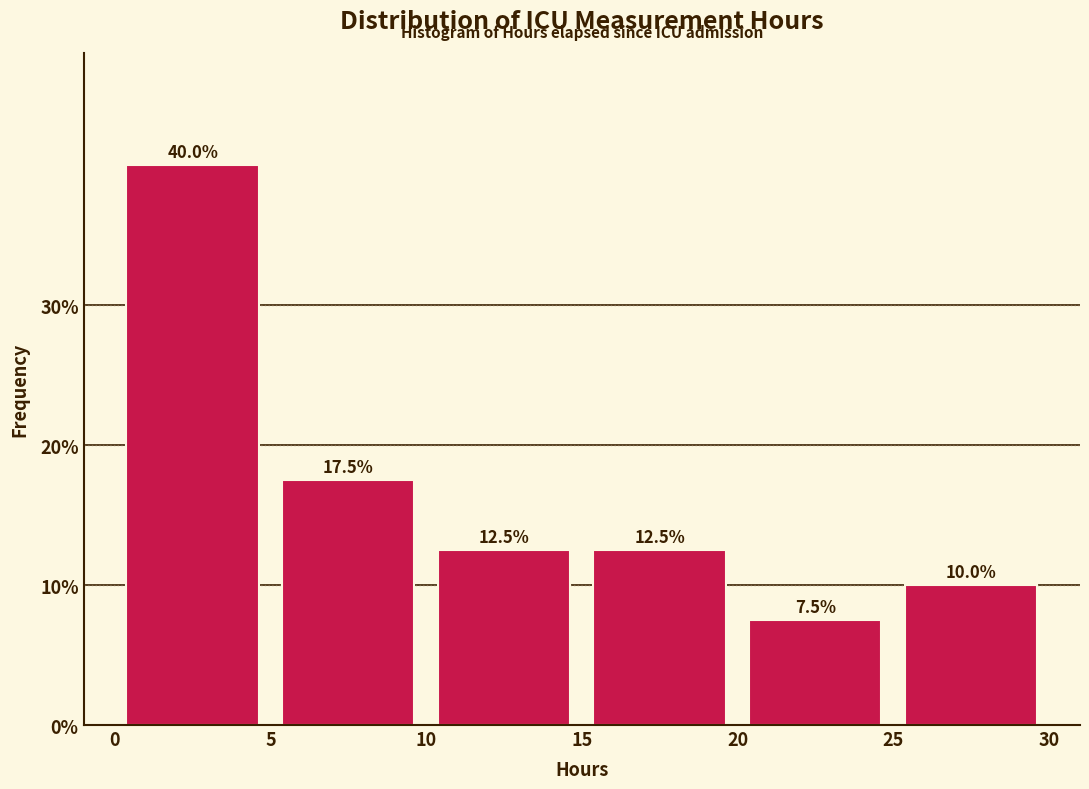

Reading left to right, list every bar in this chart as the range it spans on the x-axis followed by its height.

0 to 5: 40.0
5 to 10: 17.5
10 to 15: 12.5
15 to 20: 12.5
20 to 25: 7.5
25 to 30: 10.0